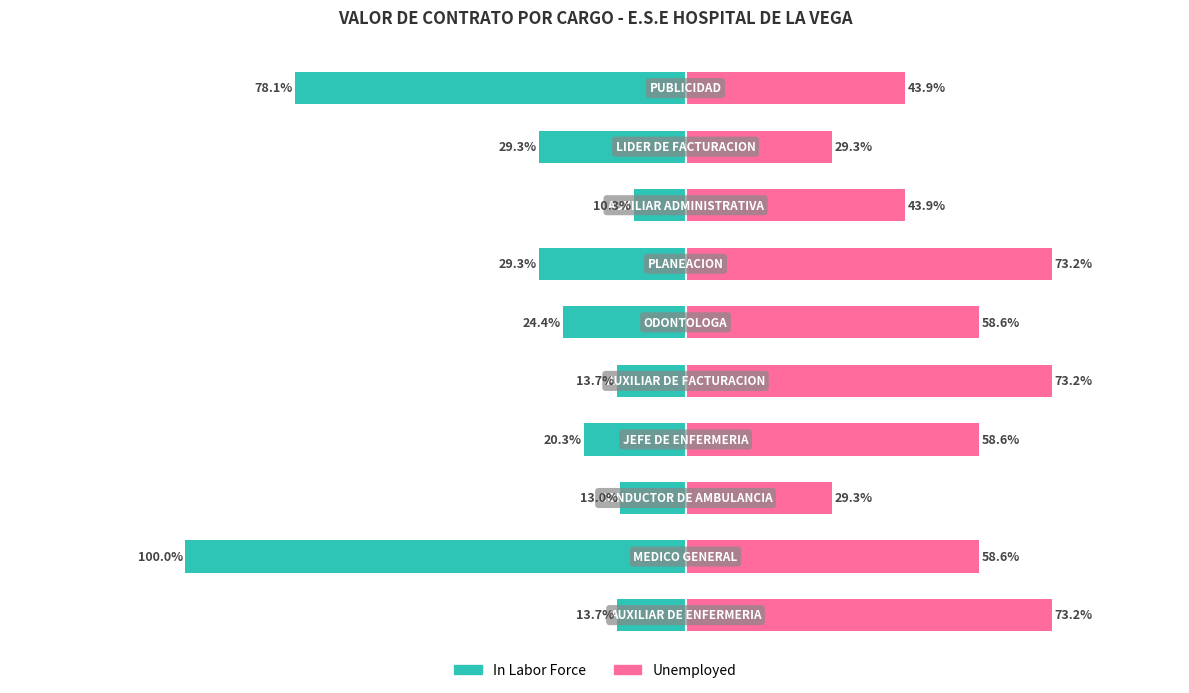

What are all the series names shown in the legend?

In Labor Force, Unemployed